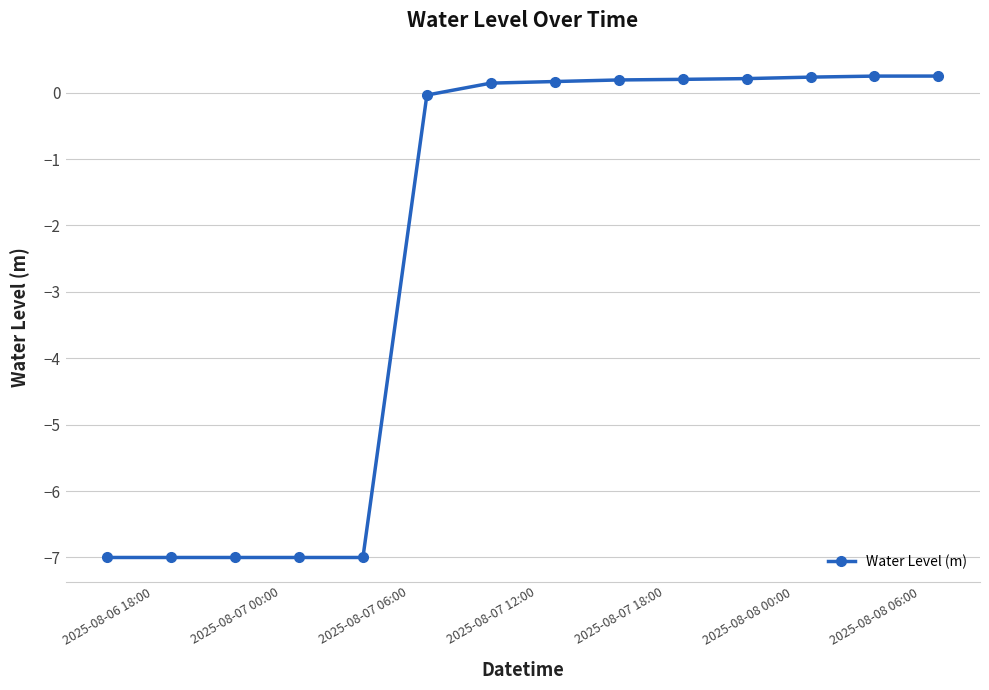

What is the sum of all values?

-33.4